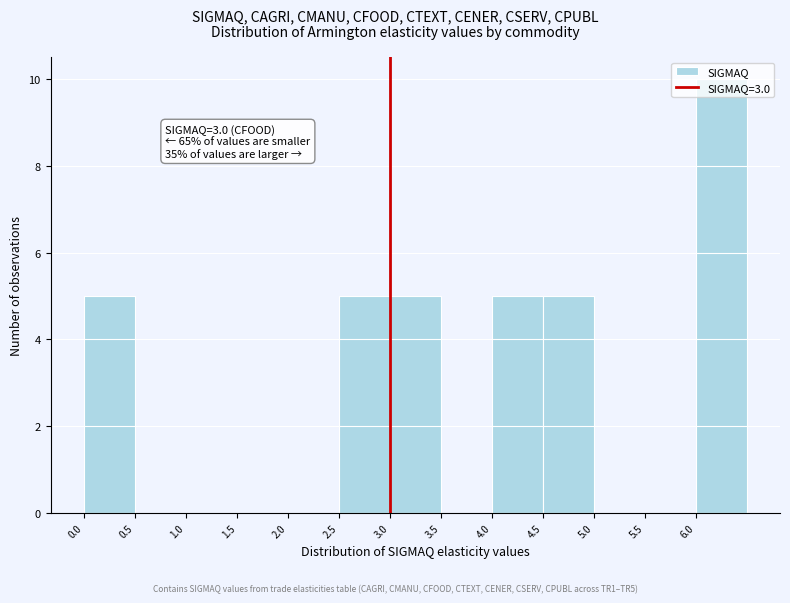

Which range on the x-axis has the tallest bar?

6.0 to 6.5